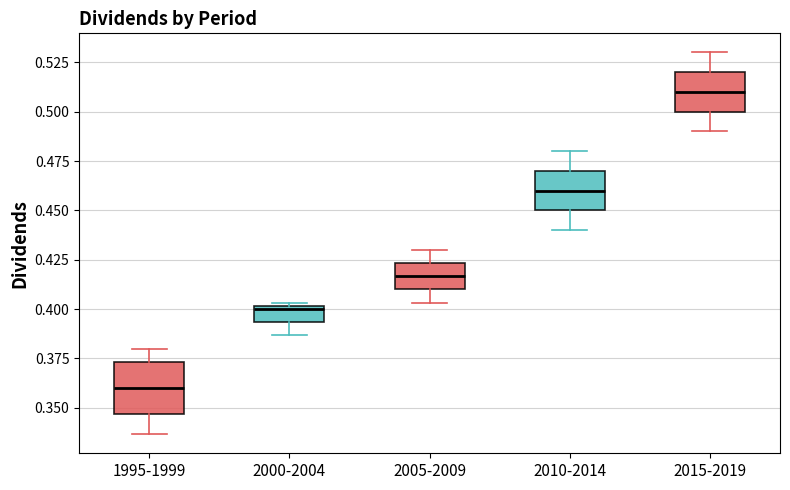

Where does the median line of the box for 2015-2019 sit on the y-axis? The values are not printed on the chart, so give them approximately, as read against the axis.

0.510